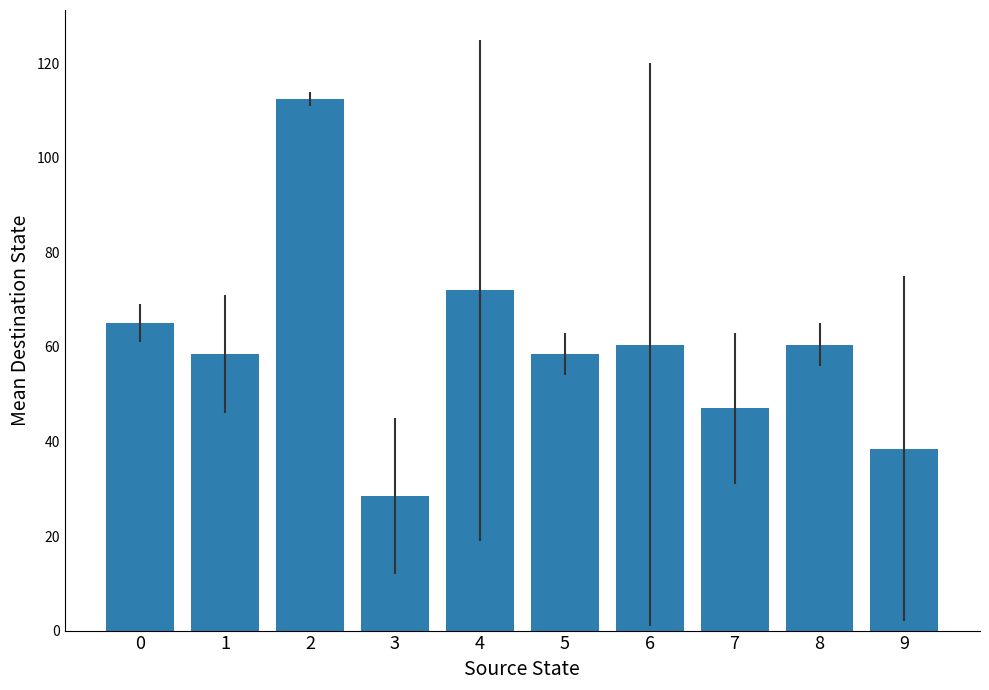

Reading left to right, list all the values displayed in this chart.

0=65.0	1=58.5	2=112.5	3=28.5	4=72.0	5=58.5	6=60.5	7=47.0	8=60.5	9=38.5